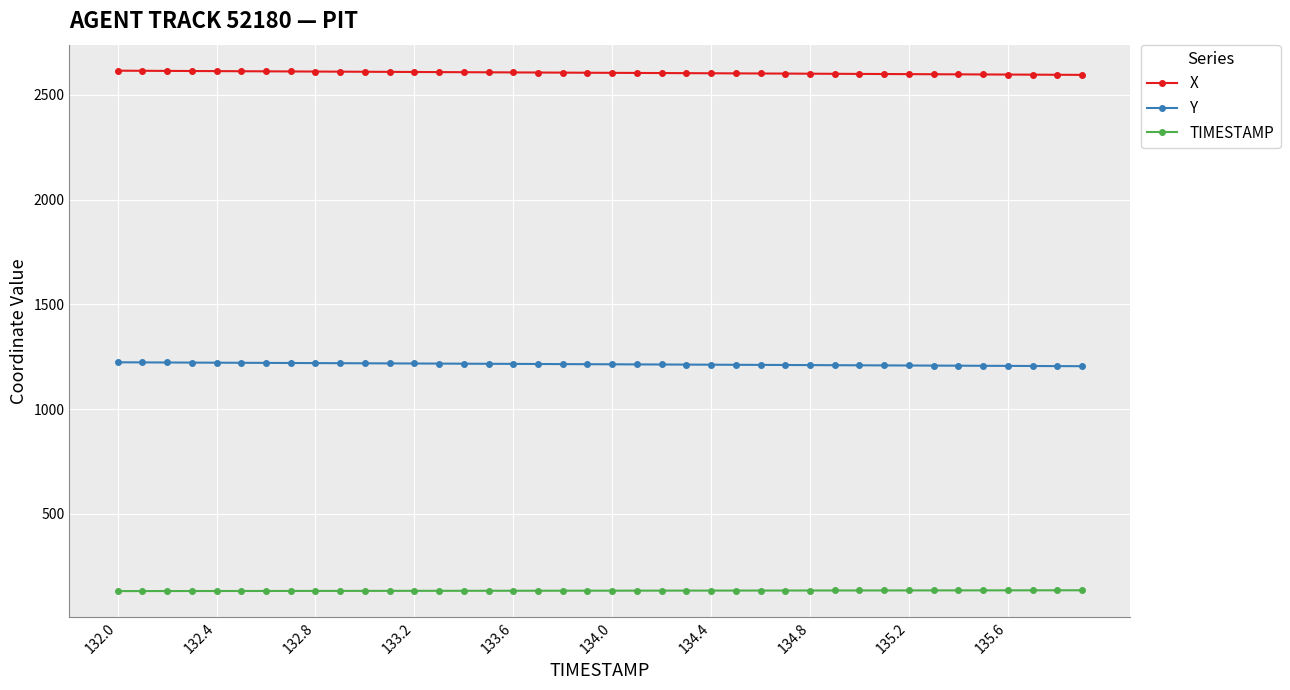

True or false: Y and TIMESTAMP intersect in this chart.

False